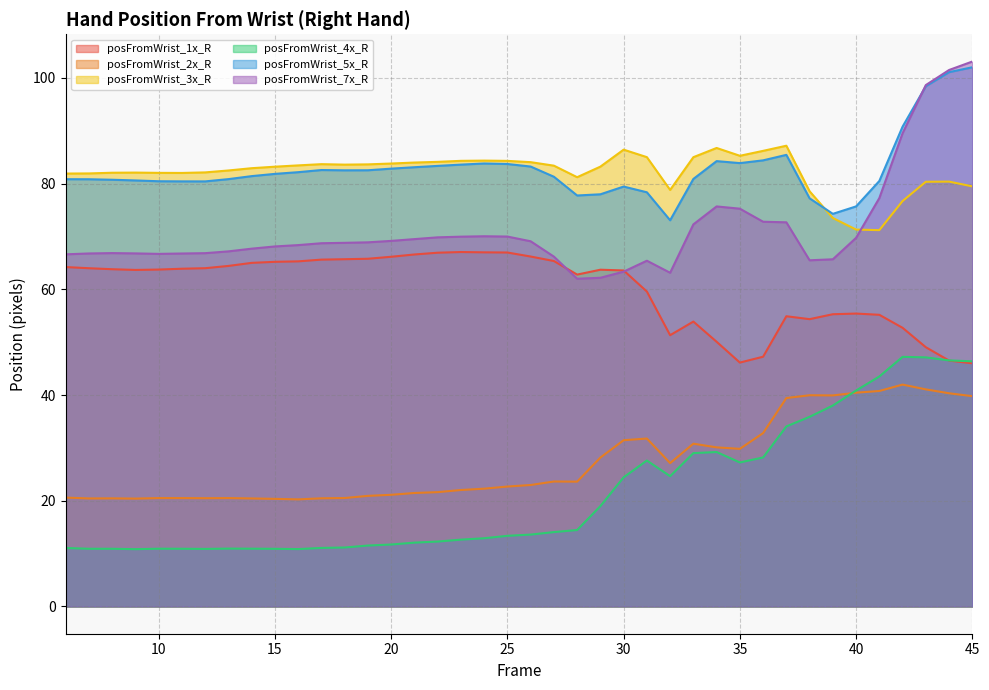

Reading left to right, transcribe all the data shown in this chart.

posFromWrist_1x_R: 6=64.2	7=64.0	8=63.8	9=63.7	10=63.7	11=63.9	12=64.0	13=64.4	14=65.0	15=65.2	16=65.3	17=65.6	18=65.7	19=65.8	20=66.2	21=66.6	22=66.9	23=67.0	24=67.0	25=67.0	26=66.2	27=65.3	28=62.8	29=63.7	30=63.6	31=59.6	32=51.3	33=53.9	34=50.1	35=46.1	36=47.2	37=54.9	38=54.4	39=55.3	40=55.4	41=55.2	42=52.7	43=49.0	44=46.5	45=46.0
posFromWrist_2x_R: 6=20.6	7=20.4	8=20.5	9=20.4	10=20.5	11=20.5	12=20.5	13=20.5	14=20.4	15=20.4	16=20.3	17=20.5	18=20.5	19=20.9	20=21.1	21=21.5	22=21.6	23=22.0	24=22.3	25=22.7	26=23.0	27=23.6	28=23.6	29=28.2	30=31.5	31=31.8	32=27.1	33=30.8	34=30.1	35=29.8	36=32.8	37=39.4	38=40.0	39=39.9	40=40.4	41=40.8	42=42.0	43=41.1	44=40.3	45=39.8
posFromWrist_3x_R: 6=81.9	7=81.9	8=82.0	9=82.1	10=82.0	11=82.0	12=82.1	13=82.5	14=82.9	15=83.2	16=83.4	17=83.7	18=83.6	19=83.6	20=83.8	21=84.0	22=84.1	23=84.3	24=84.3	25=84.3	26=84.0	27=83.4	28=81.2	29=83.2	30=86.4	31=85.0	32=78.8	33=85.0	34=86.7	35=85.3	36=86.2	37=87.2	38=78.5	39=73.5	40=71.3	41=71.2	42=76.7	43=80.3	44=80.4	45=79.5
posFromWrist_4x_R: 6=11.1	7=10.9	8=10.9	9=10.8	10=10.9	11=10.9	12=10.9	13=10.9	14=10.9	15=10.9	16=10.9	17=11.1	18=11.2	19=11.5	20=11.7	21=12.1	22=12.3	23=12.6	24=12.9	25=13.4	26=13.6	27=14.1	28=14.5	29=19.0	30=24.4	31=27.6	32=24.6	33=29.0	34=29.2	35=27.2	36=28.2	37=34.1	38=35.9	39=38.0	40=40.9	41=43.5	42=47.2	43=47.1	44=46.5	45=46.4
posFromWrist_5x_R: 6=80.8	7=80.8	8=80.7	9=80.6	10=80.4	11=80.4	12=80.4	13=80.8	14=81.4	15=81.8	16=82.2	17=82.6	18=82.5	19=82.5	20=82.8	21=83.1	22=83.3	23=83.6	24=83.8	25=83.7	26=83.2	27=81.3	28=77.7	29=78.0	30=79.4	31=78.4	32=73.1	33=80.9	34=84.2	35=83.9	36=84.4	37=85.4	38=77.2	39=74.3	40=75.7	41=80.5	42=90.8	43=98.4	44=101.1	45=102.0
posFromWrist_7x_R: 6=66.6	7=66.8	8=66.8	9=66.8	10=66.7	11=66.8	12=66.8	13=67.2	14=67.7	15=68.1	16=68.4	17=68.7	18=68.8	19=68.9	20=69.2	21=69.5	22=69.8	23=70.0	24=70.0	25=70.0	26=69.1	27=66.2	28=62.0	29=62.2	30=63.3	31=65.4	32=63.1	33=72.3	34=75.7	35=75.2	36=72.8	37=72.7	38=65.5	39=65.7	40=69.7	41=77.3	42=89.5	43=98.6	44=101.5	45=103.1